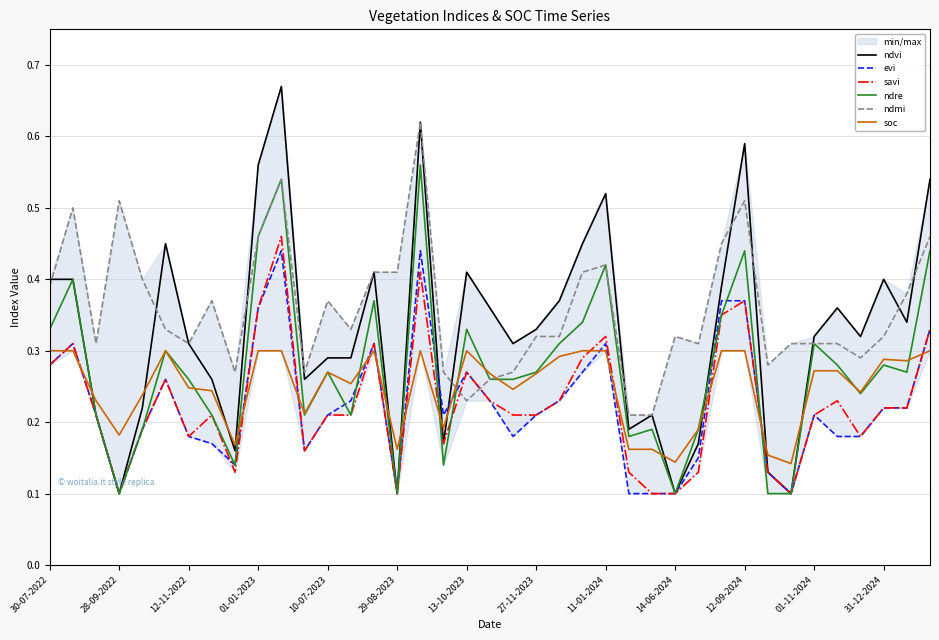

Which series ends up on top after the final intersection of savi and ndmi?

ndmi